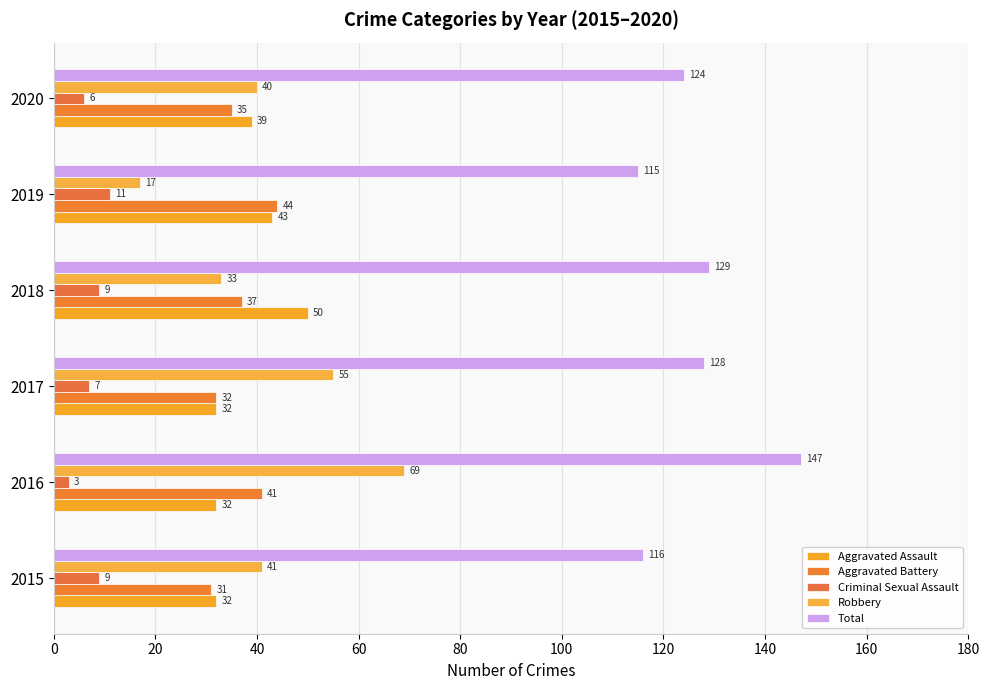

Reading left to right, list all the values displayed in this chart.

Aggravated Assault: 32	32	32	50	43	39
Aggravated Battery: 31	41	32	37	44	35
Criminal Sexual Assault: 9	3	7	9	11	6
Robbery: 41	69	55	33	17	40
Total: 116	147	128	129	115	124